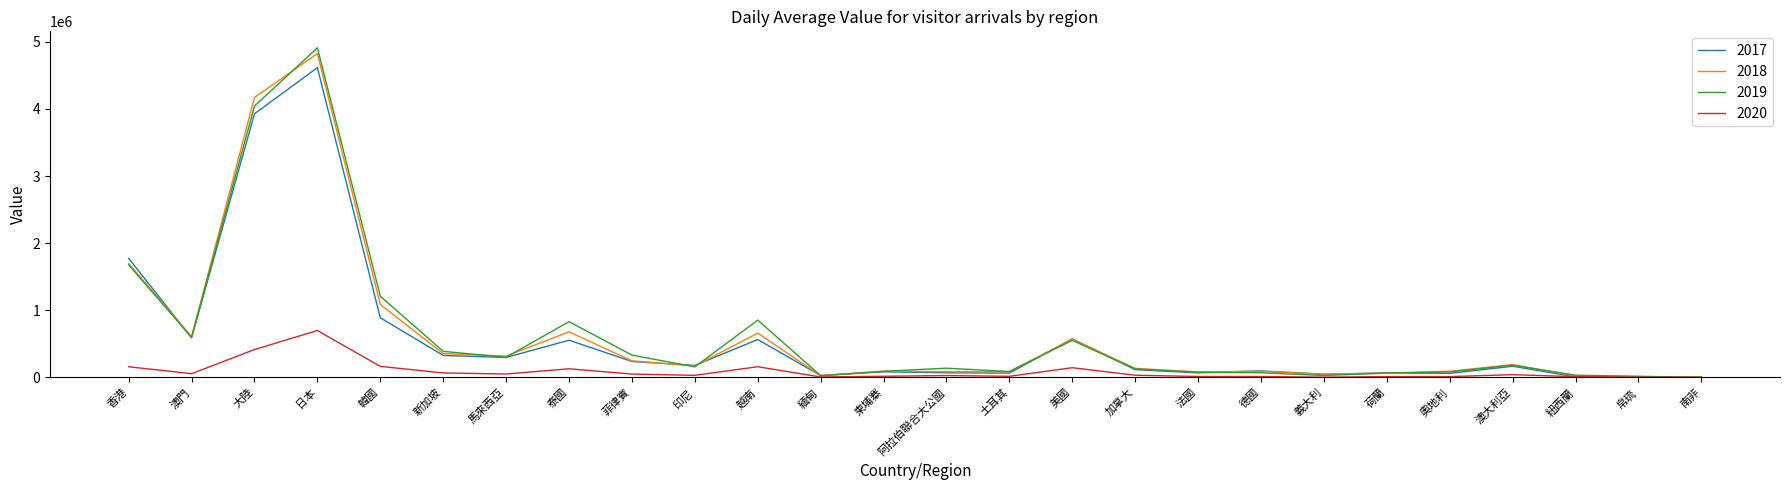

The value of 2020 at 美國 is 143975. True or false?

True